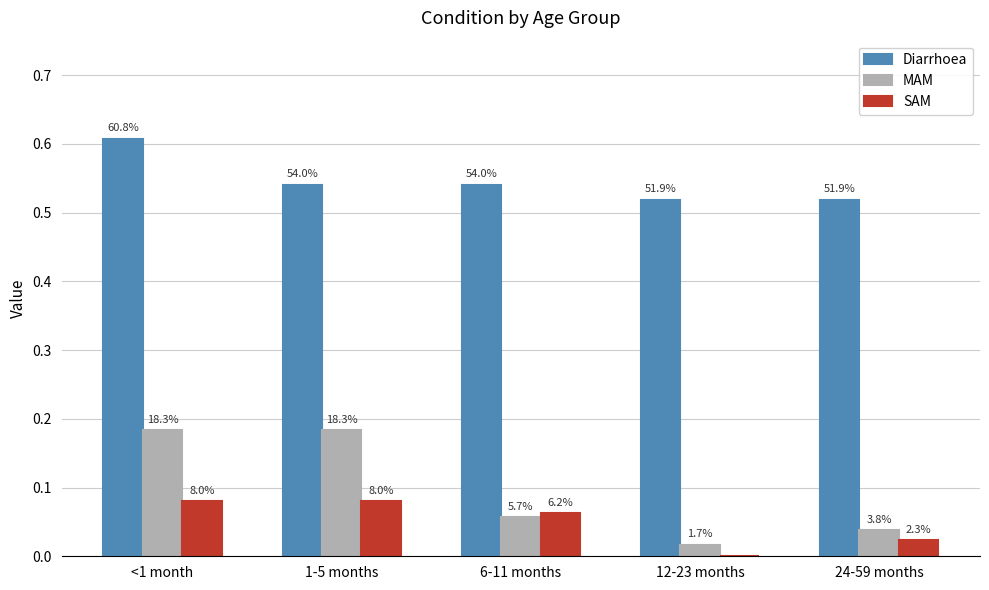

Rank the categories by MAM value from highest to lowest.

<1 month, 1-5 months, 6-11 months, 24-59 months, 12-23 months